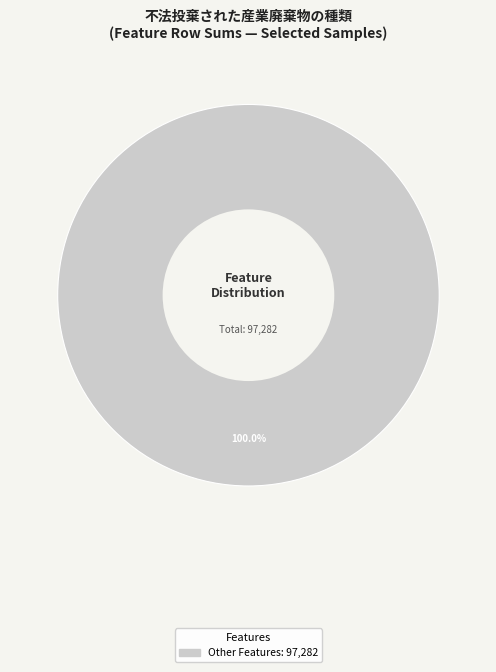

Count the number of slices in the pie.

1